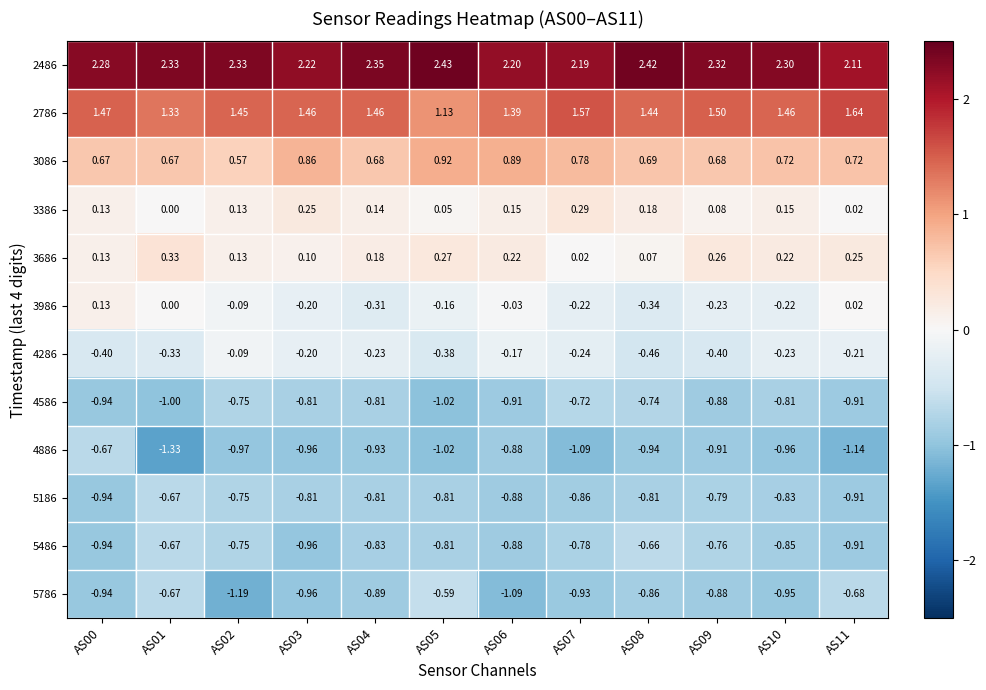

Is the value of 3686 at AS07 greater than the value of 5486 at AS06?

Yes